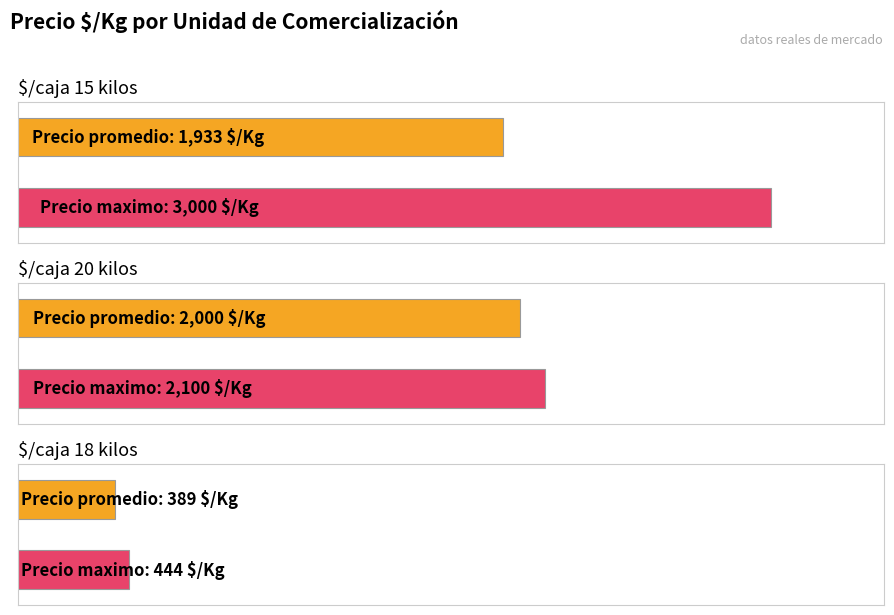

The value of Precio minimo at 5 is 14635. True or false?

False